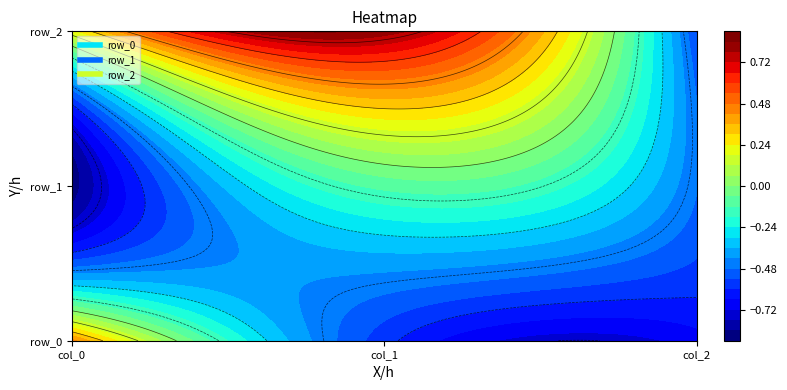

Reading left to right, list all the values displayed in this chart.

row_0: 0.4	-0.6	-0.7
row_1: -0.9	-0.1	-0.5
row_2: 0.2	0.8	-0.5